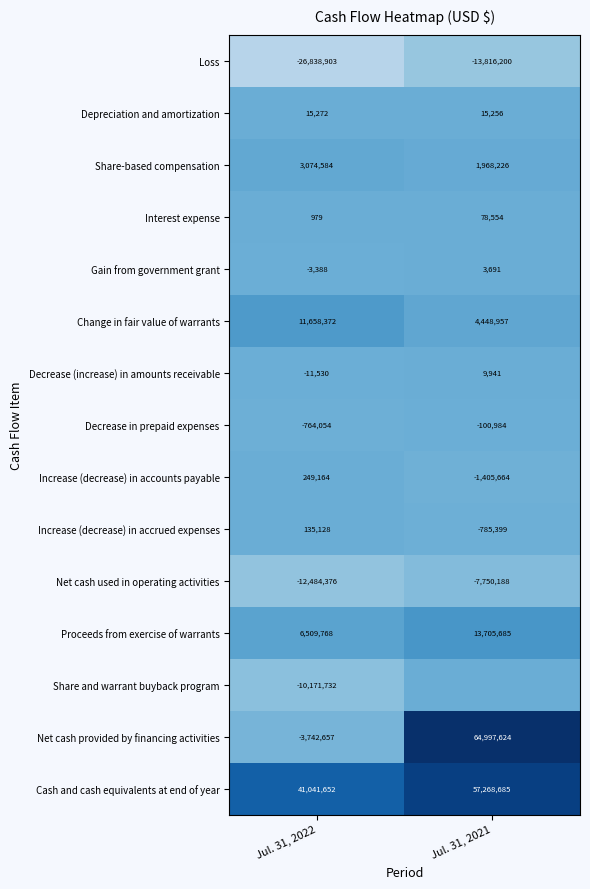

Is the value of Decrease (increase) in amounts receivable at Jul. 31, 2022 greater than the value of Loss at Jul. 31, 2022?

Yes